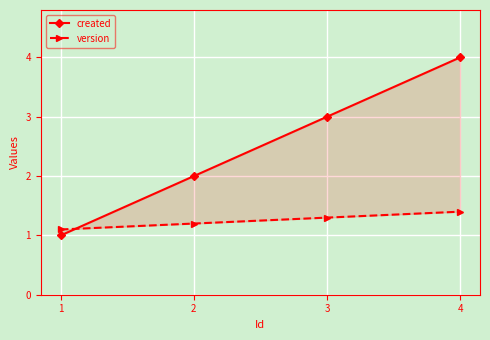

The version series shows 1.8 at 1. True or false?

False